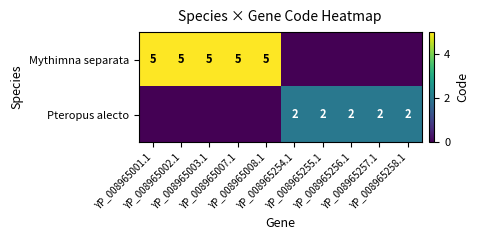

At which label is Pteropus alecto closest to 1?

YP_008965001.1